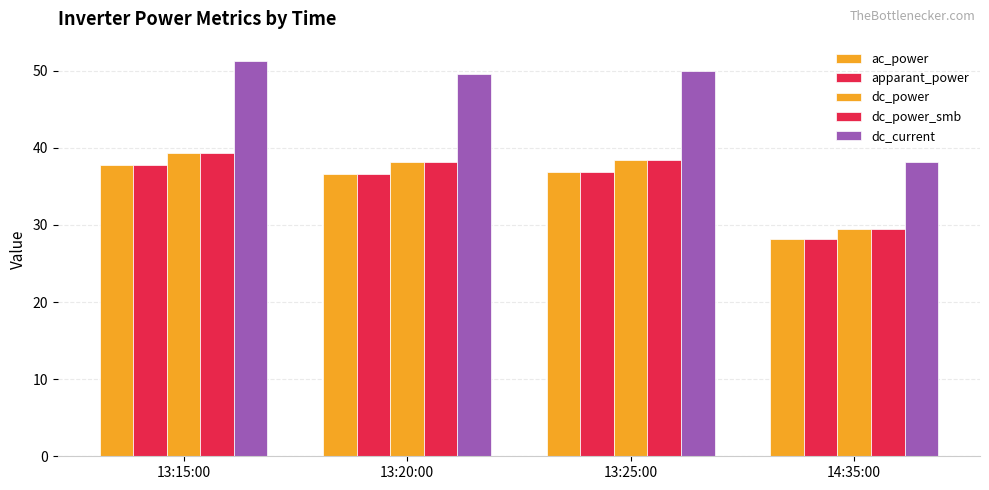

How many groups of bars are there?

4